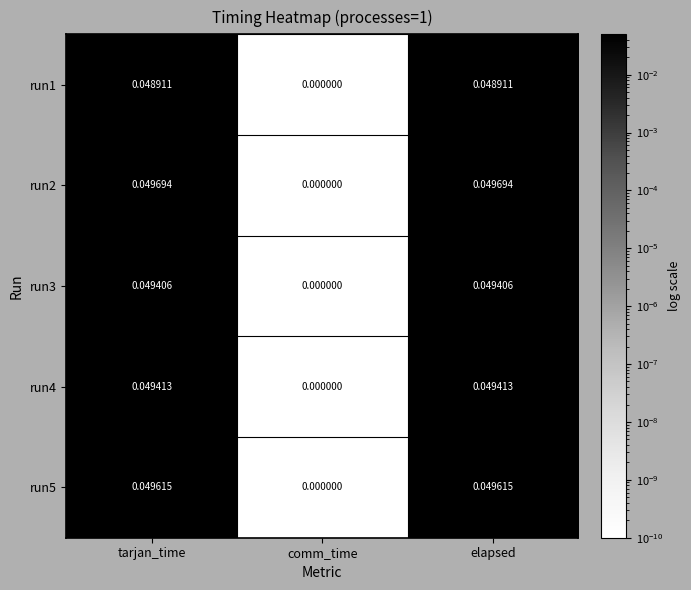

At tarjan_time, list the series in order from largest to smallest.

run2, run5, run4, run3, run1